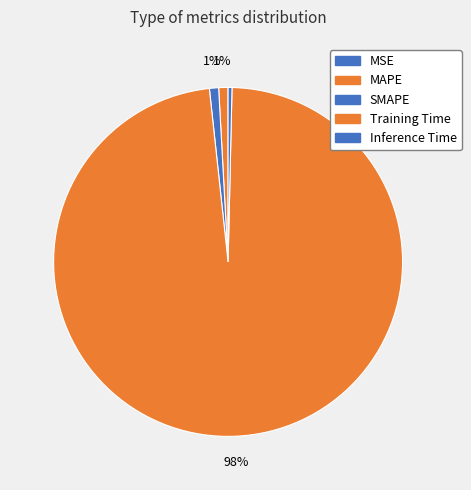

Is it true that MAPE is 11% of the pie?

False